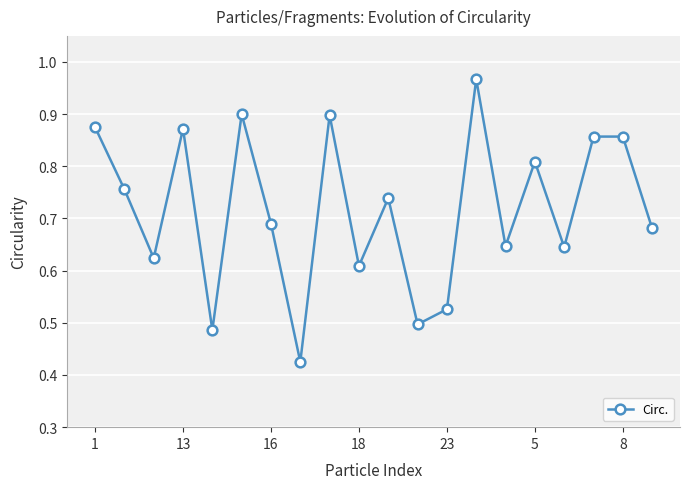

How many points are lower than both their immediate neighbors (excluding endpoints)?

7